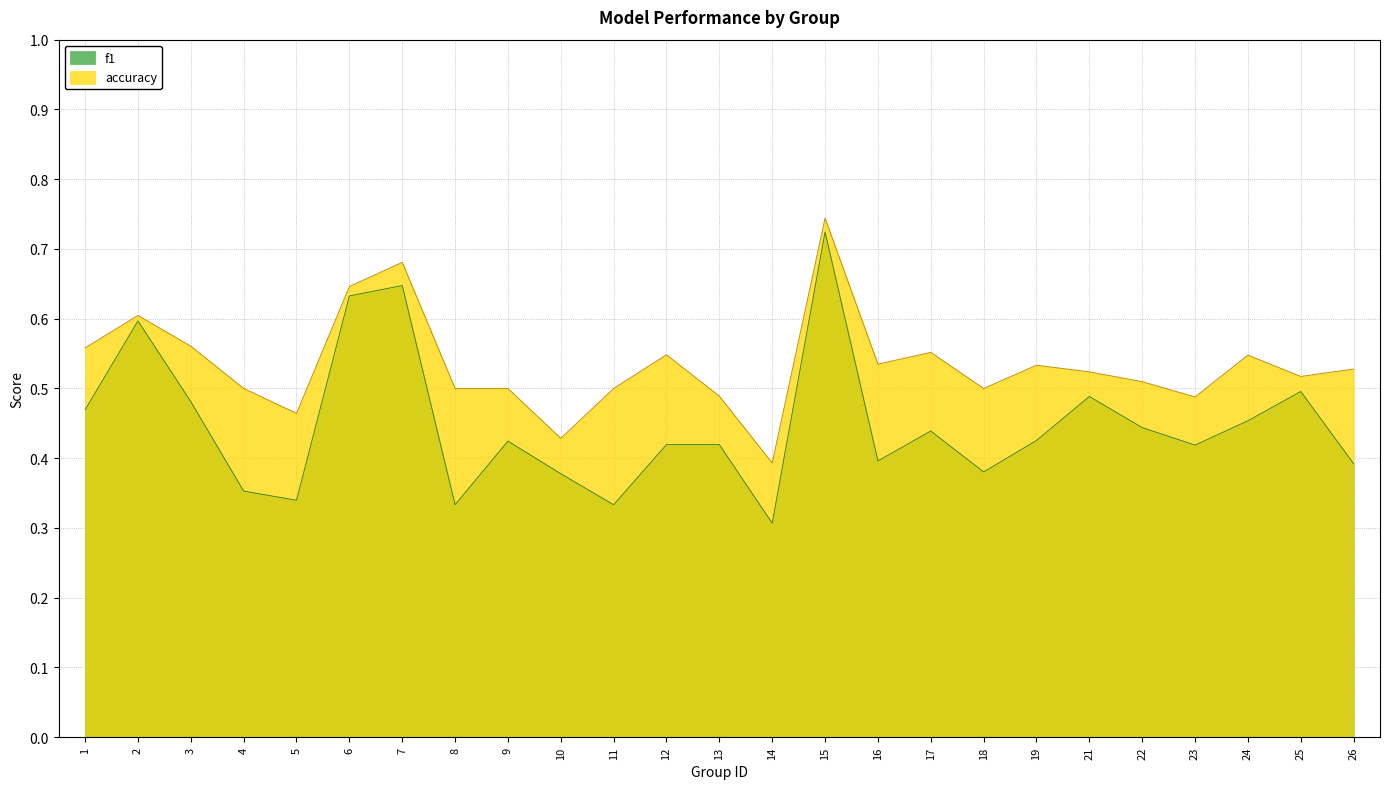

At which label does accuracy reach its peak?

15